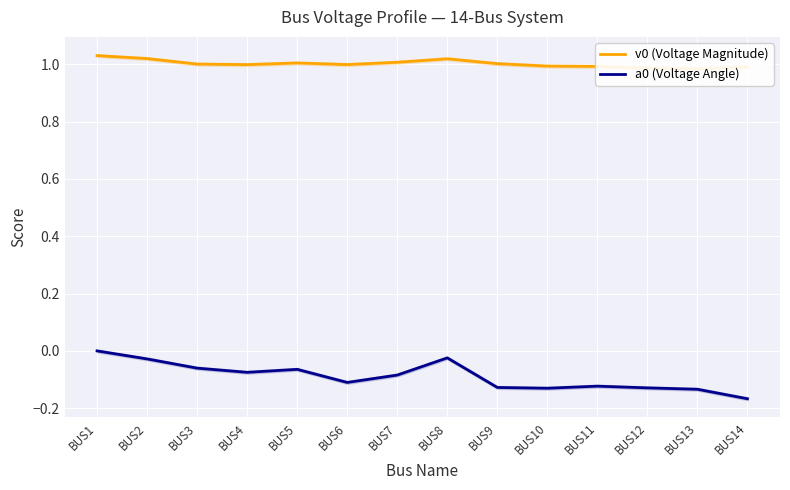

Is the value of a0 (Voltage Angle) at BUS9 greater than the value of v0 (Voltage Magnitude) at BUS11?

No